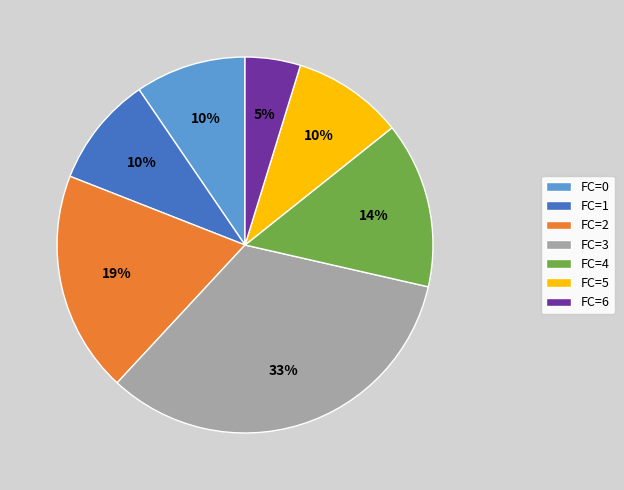

Combined, do FC=5 and FC=0 account for over 50%?

No